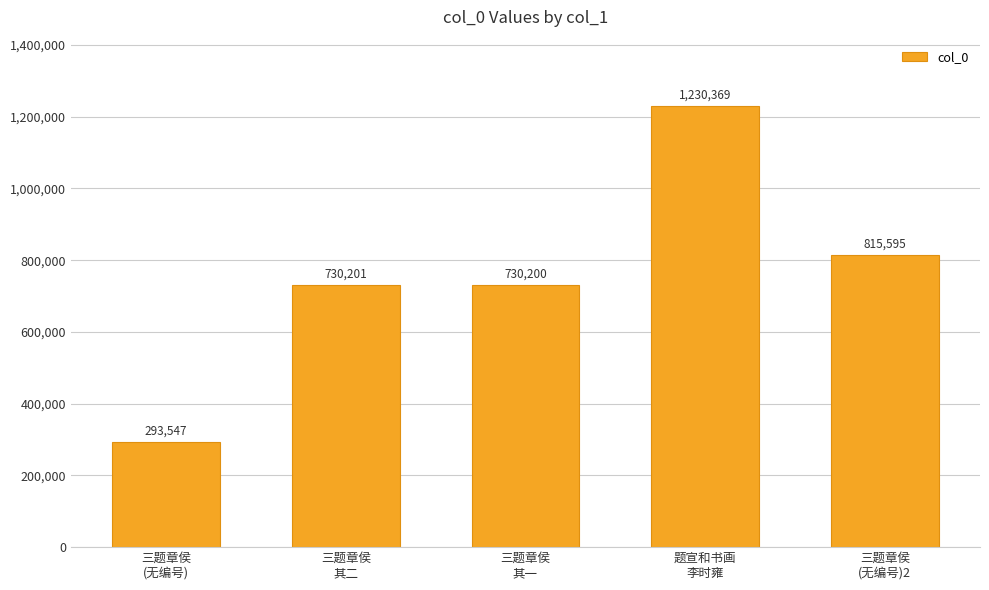

How many values are below 730201?

2